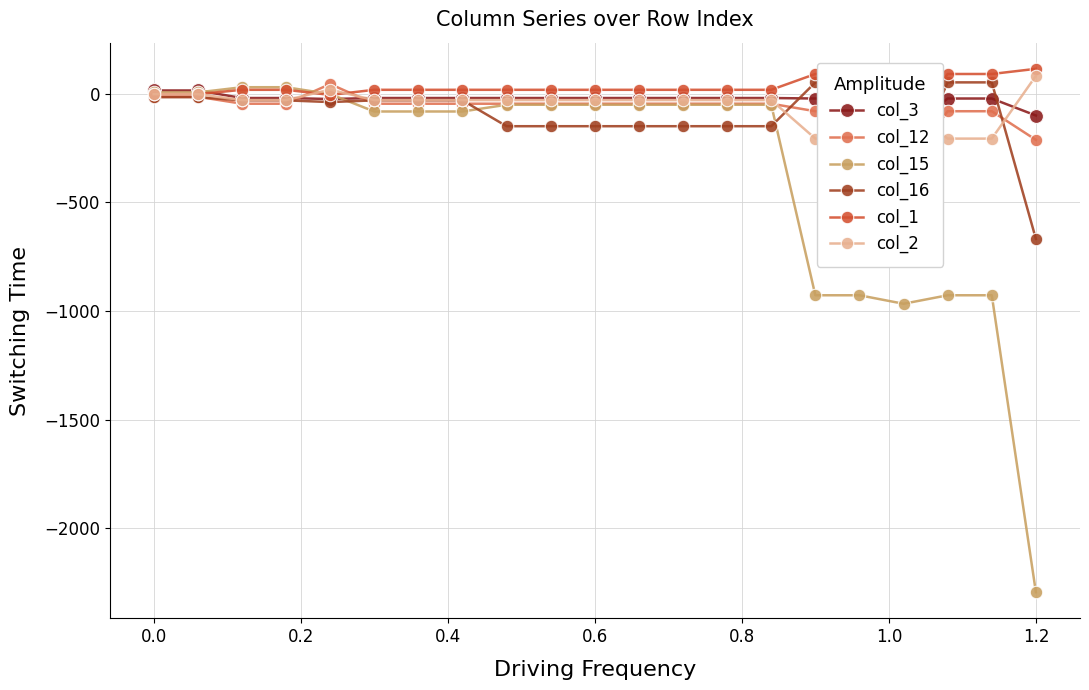

True or false: col_15 has a value of 6.0 at 0.0.

True